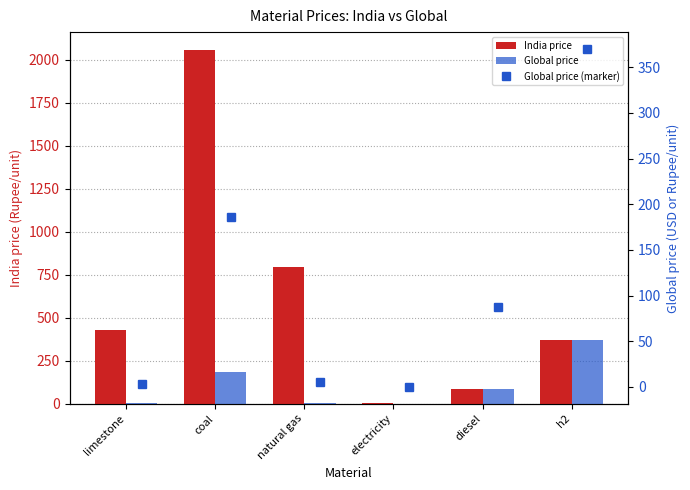

List the series in order of their peak value, highest first.

India price, Global price, Global price (marker)